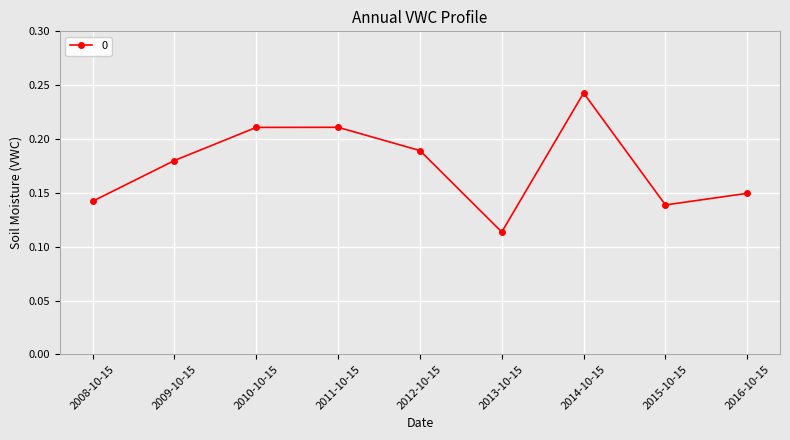

What is the sum of all values?

1.6